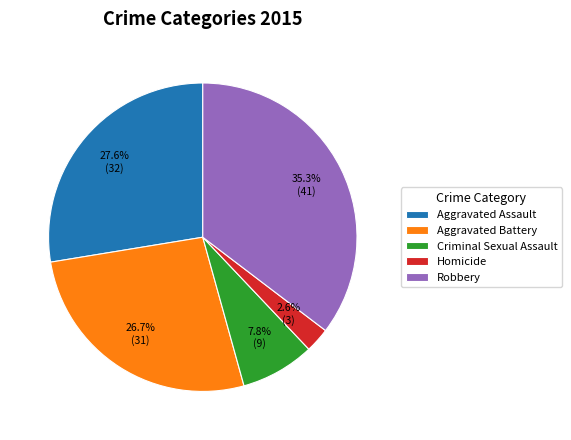

To the nearest percent, what portion does Aggravated Battery represent?

27%